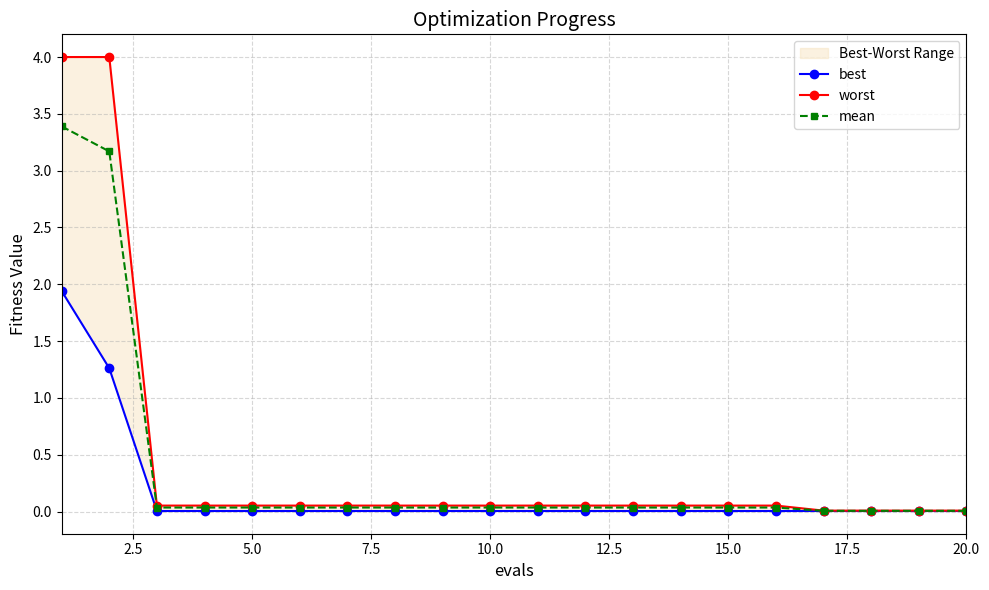

How many series are shown in this chart?

3